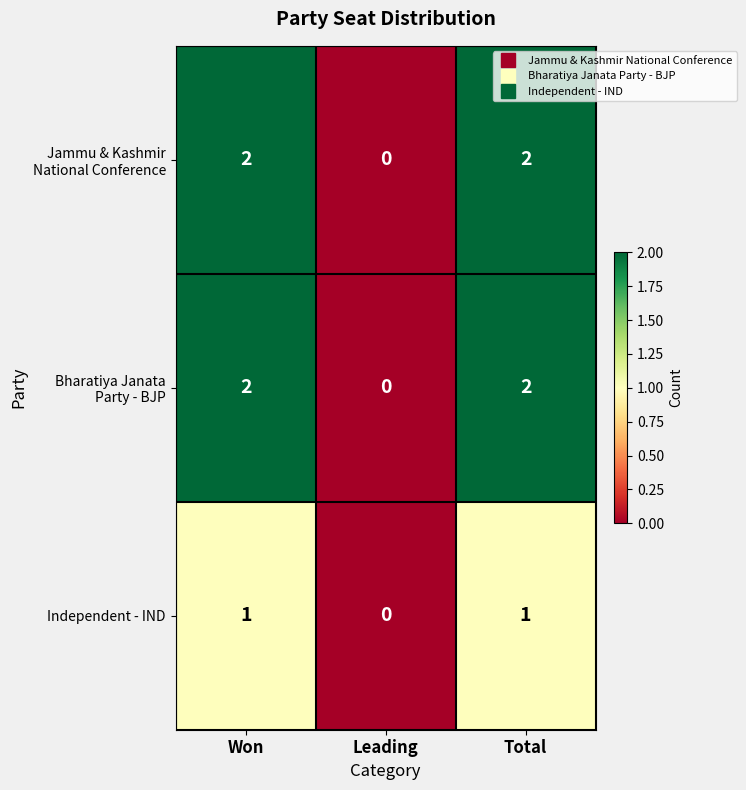

Which category has the lowest value in the Independent - IND series?

Leading